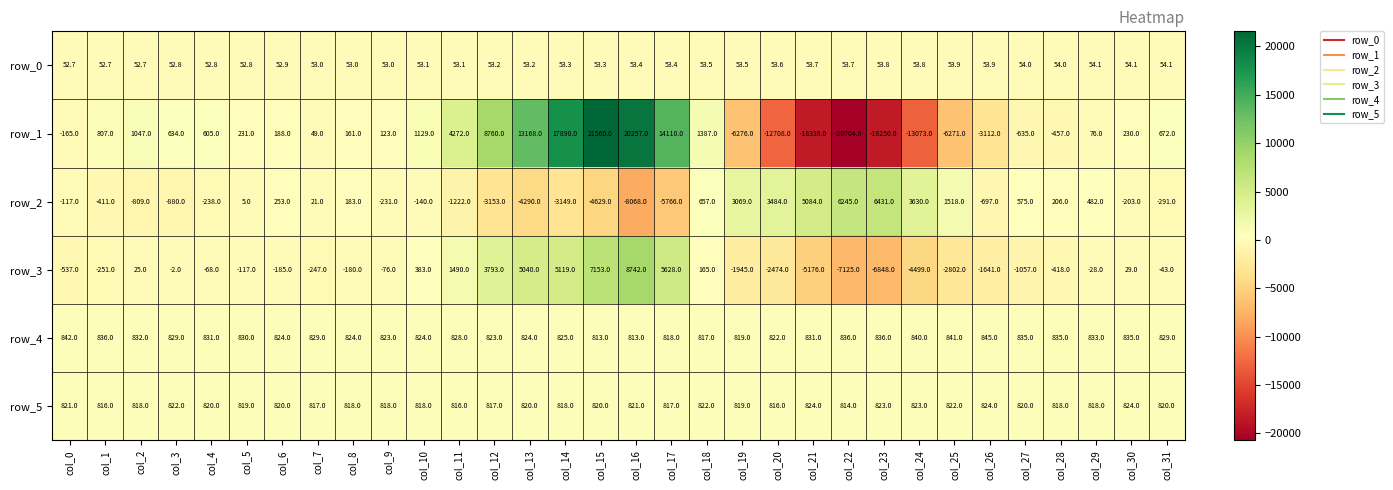

How many data points in row_0 are less than 53?

7